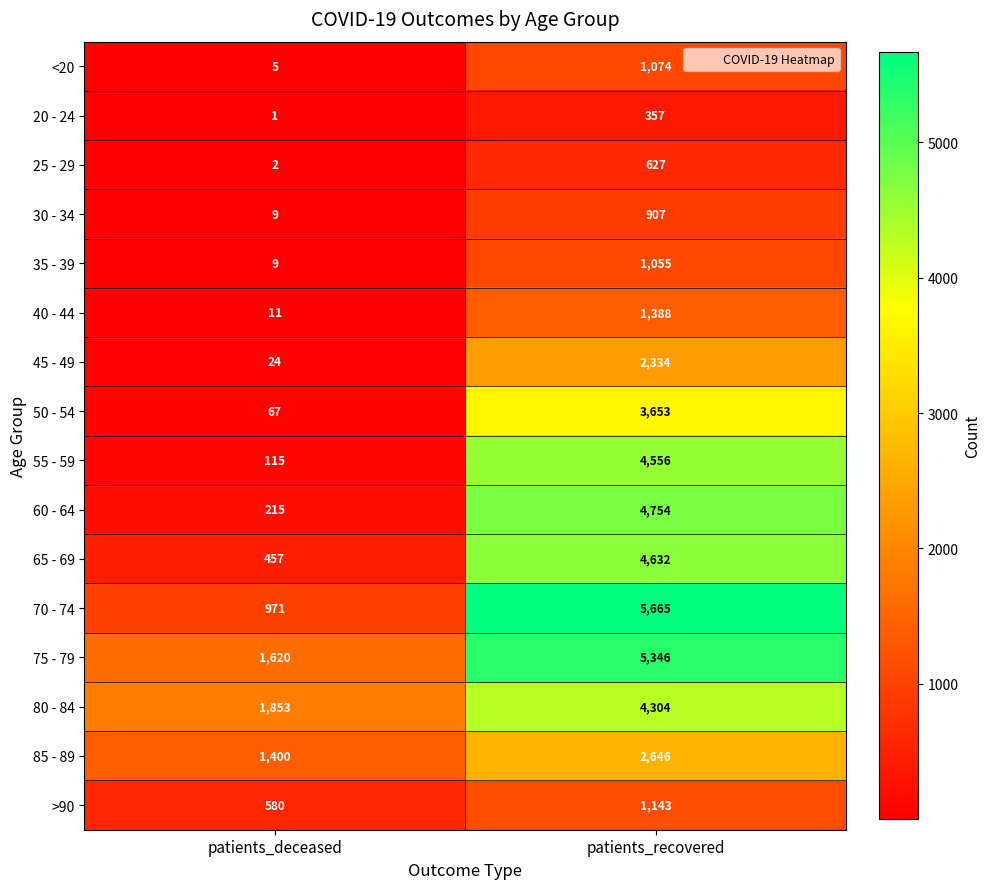

At which label is 60 - 64 closest to 2484?

patients_deceased